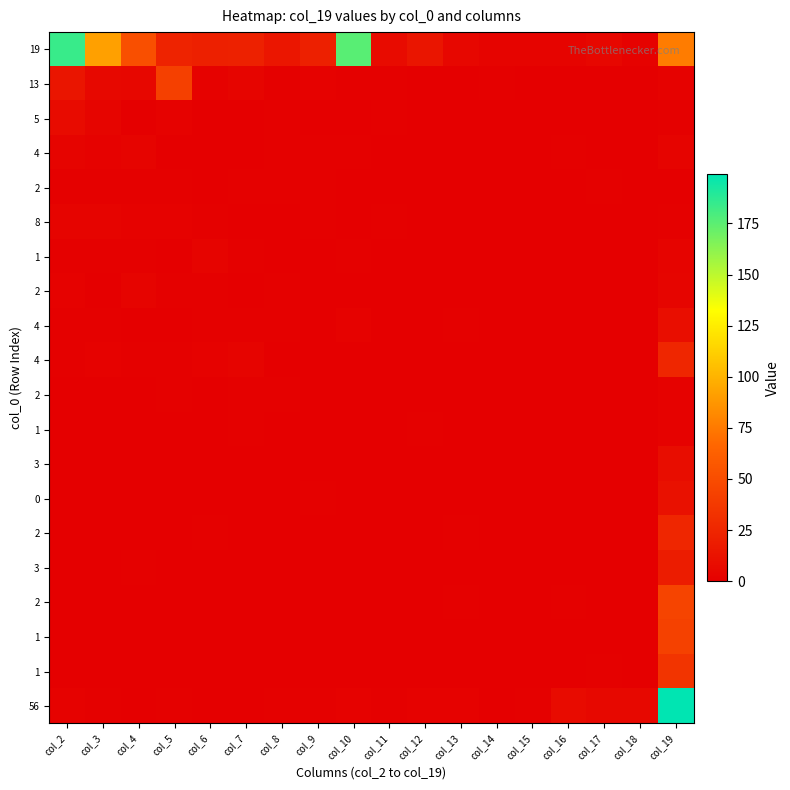

What is the difference between the highest and lowest values at col_13?

5